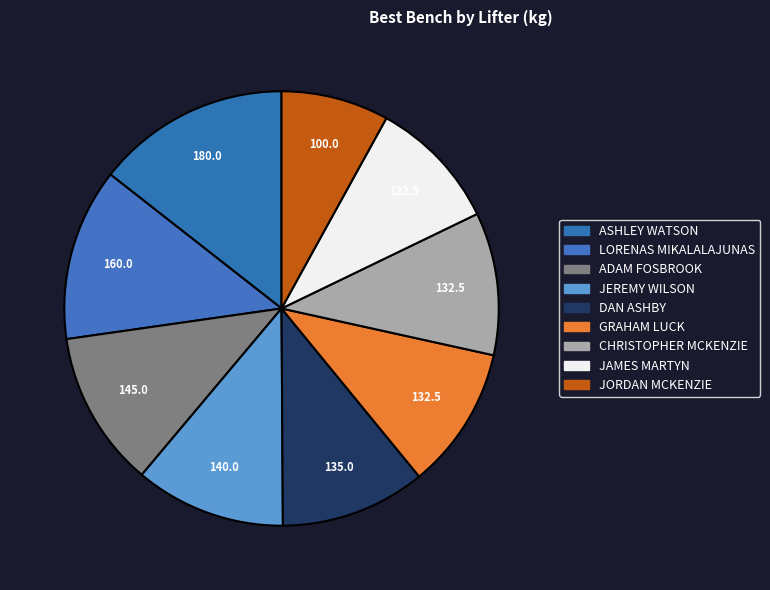

How many slices are in this pie chart?

9